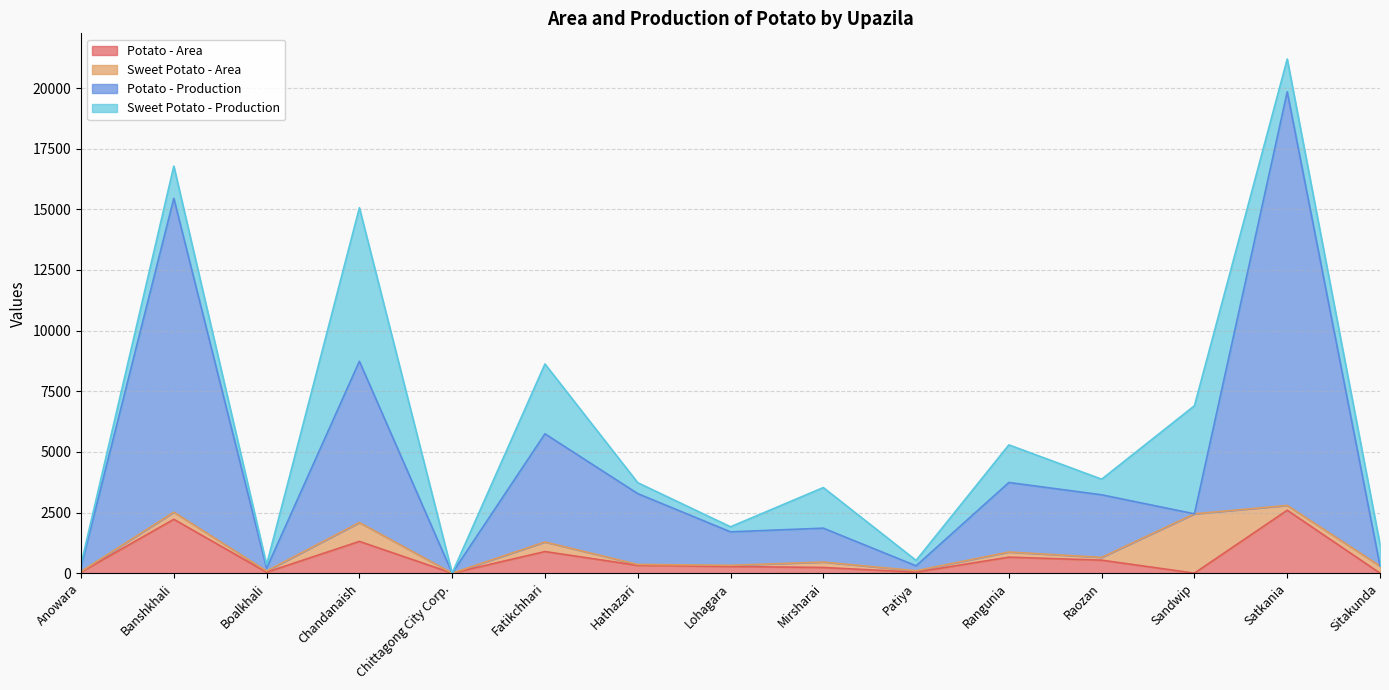

True or false: Potato - Area has a value of 2594 at Satkania.

True